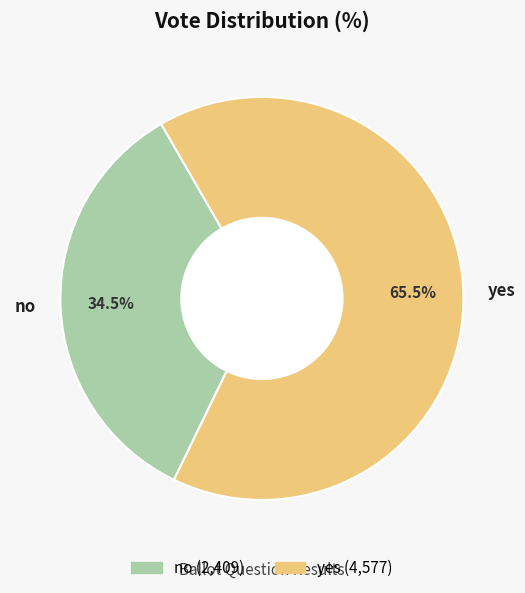

Does no represent more than half of the total?

No